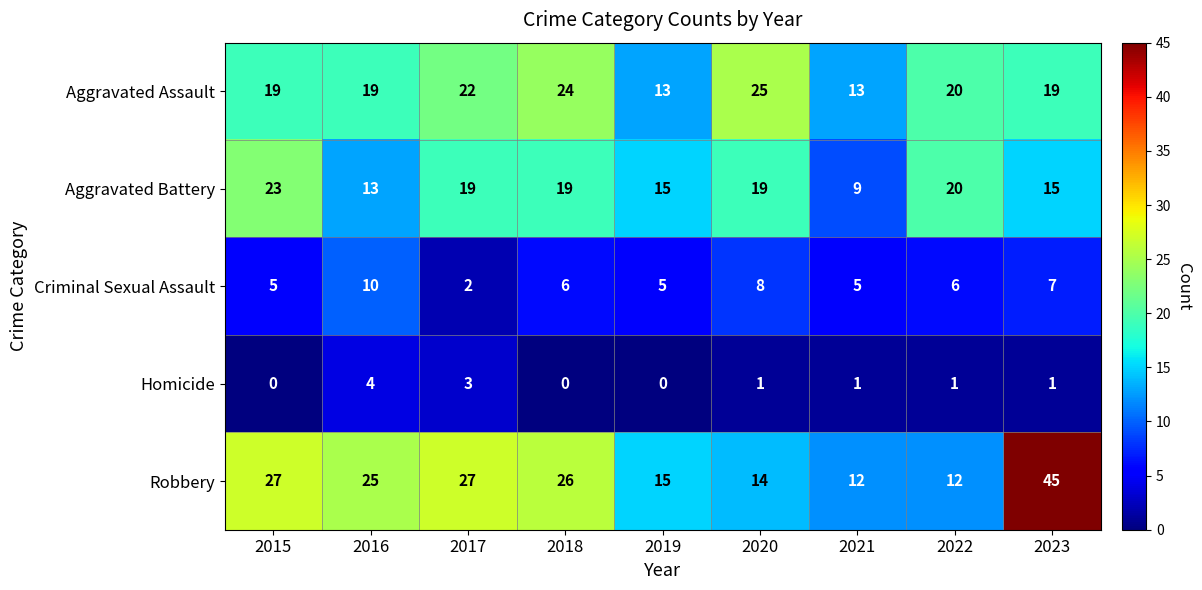

Which series has the widest spread of values?

Robbery